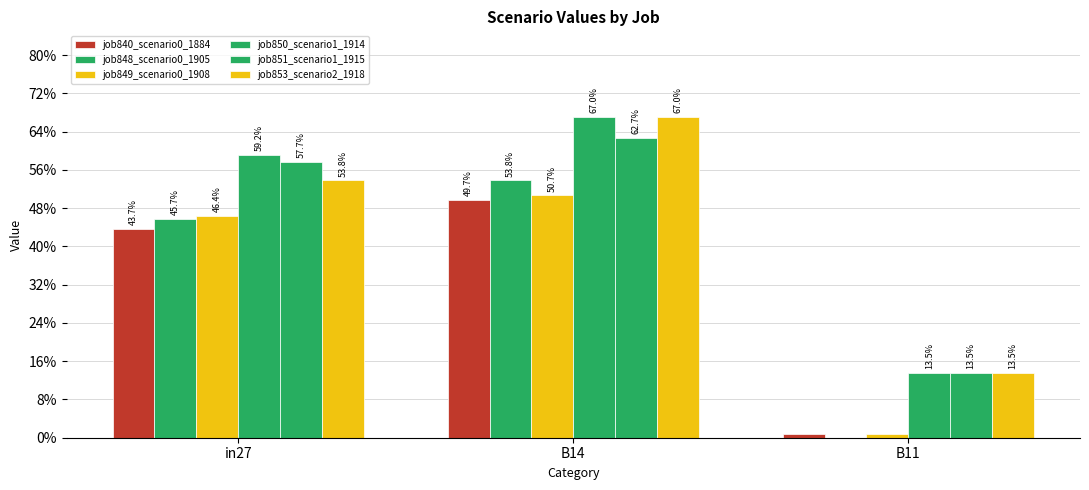

The job840_scenario0_1884 series shows 0.0 at B11. True or false?

True